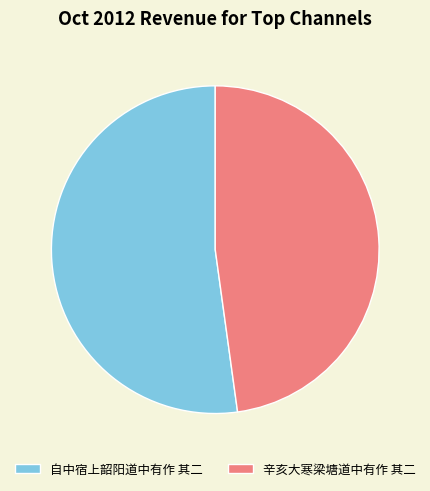

Is 自中宿上韶阳道中有作 其二 the majority of the pie?

Yes